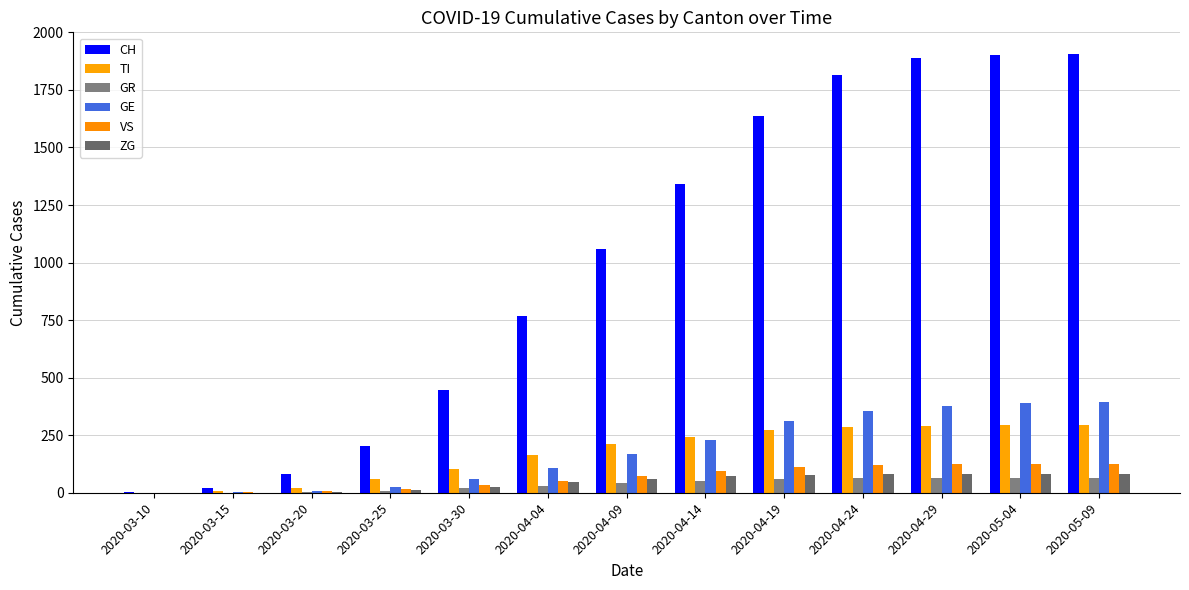

Which series has the largest range (max minus min)?

CH